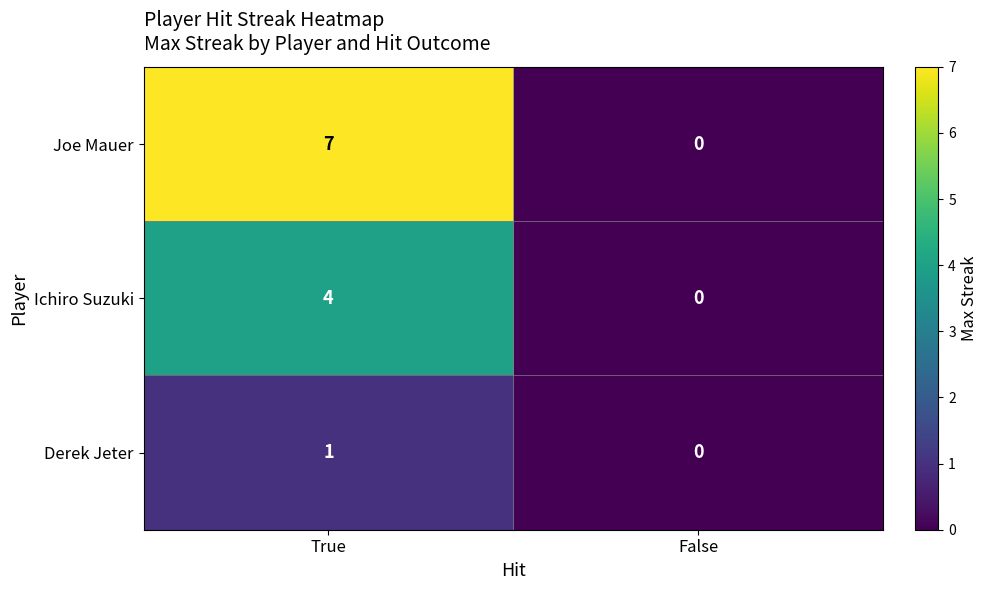

Reading left to right, list all the values displayed in this chart.

Joe Mauer: 7	0
Ichiro Suzuki: 4	0
Derek Jeter: 1	0